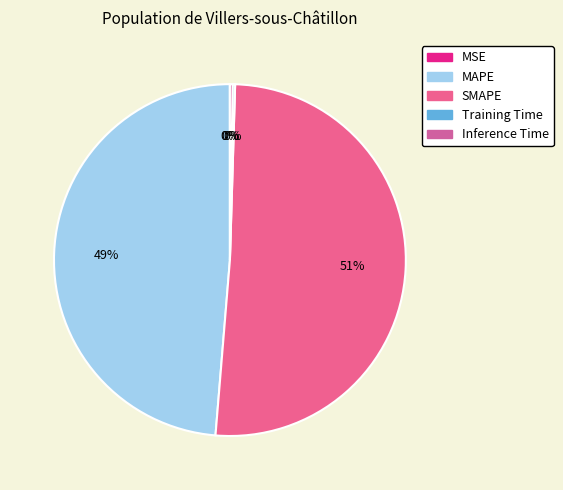

To the nearest percent, what is the difference between the MAPE and SMAPE slice percentages?

2%